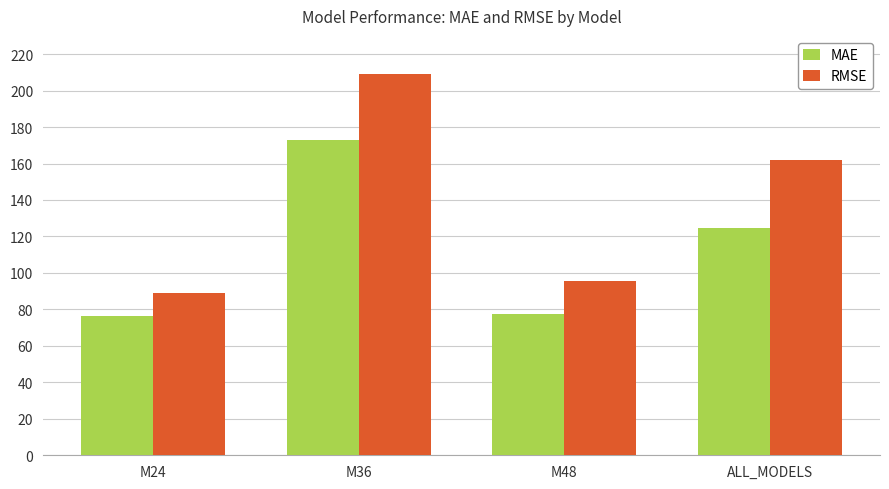

Is the value of RMSE at M48 greater than the value of MAE at M36?

No